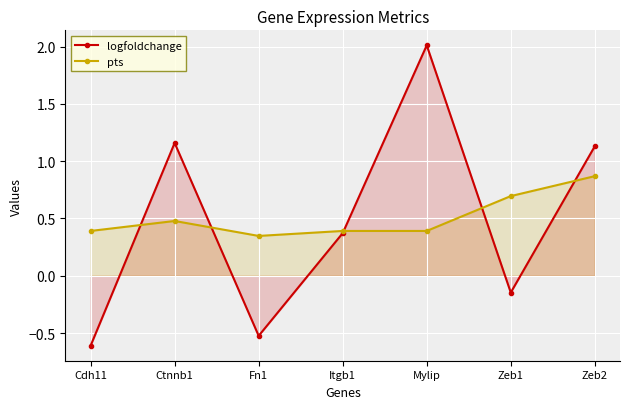

Reading left to right, list all the values displayed in this chart.

logfoldchange: Cdh11=-0.6	Ctnnb1=1.2	Fn1=-0.5	Itgb1=0.4	Mylip=2.0	Zeb1=-0.1	Zeb2=1.1
pts: Cdh11=0.4	Ctnnb1=0.5	Fn1=0.3	Itgb1=0.4	Mylip=0.4	Zeb1=0.7	Zeb2=0.9